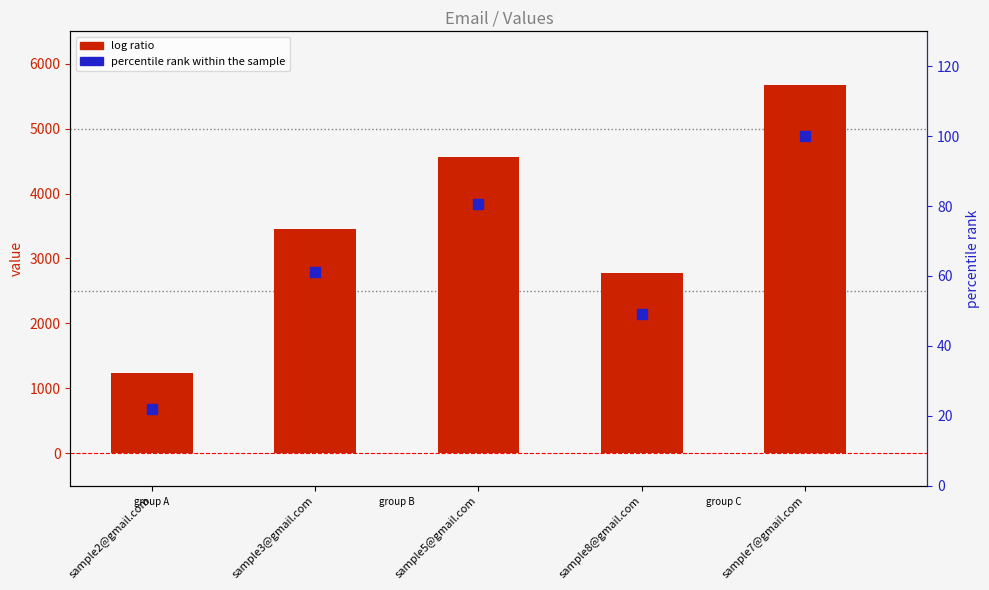

At how many categories does at least one series exceed 2339?

4